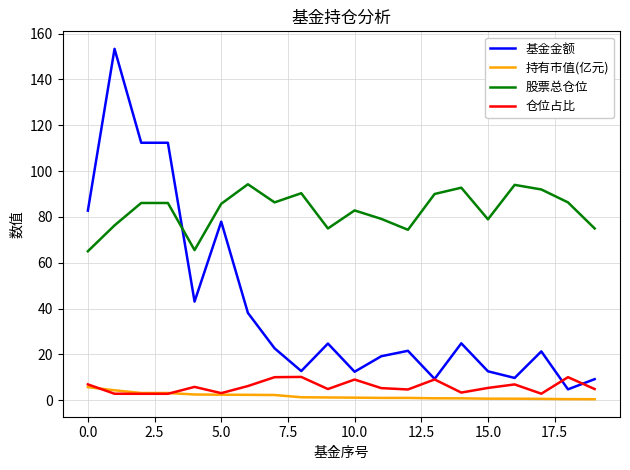

How many intersections are there between 基金金额 and 股票总仓位?

1